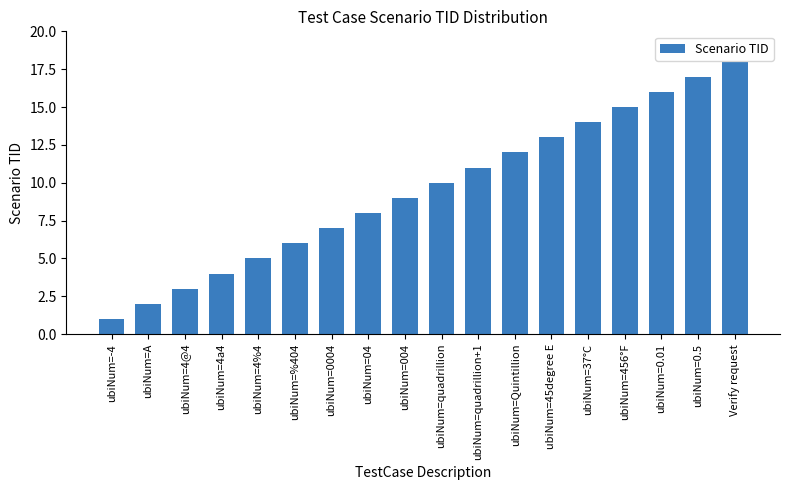

Which label corresponds to the smallest value in the chart?

ubiNum=-4